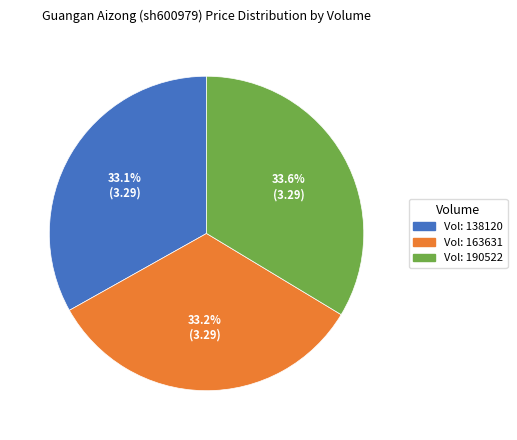

Count the number of slices in the pie.

3